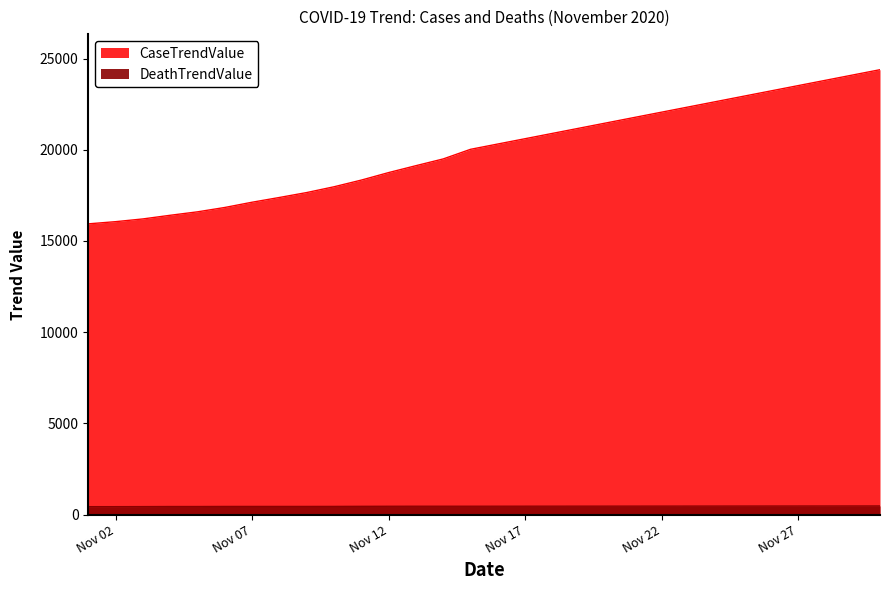

The DeathTrendValue series shows 461 at 2020-11-18. True or false?

True